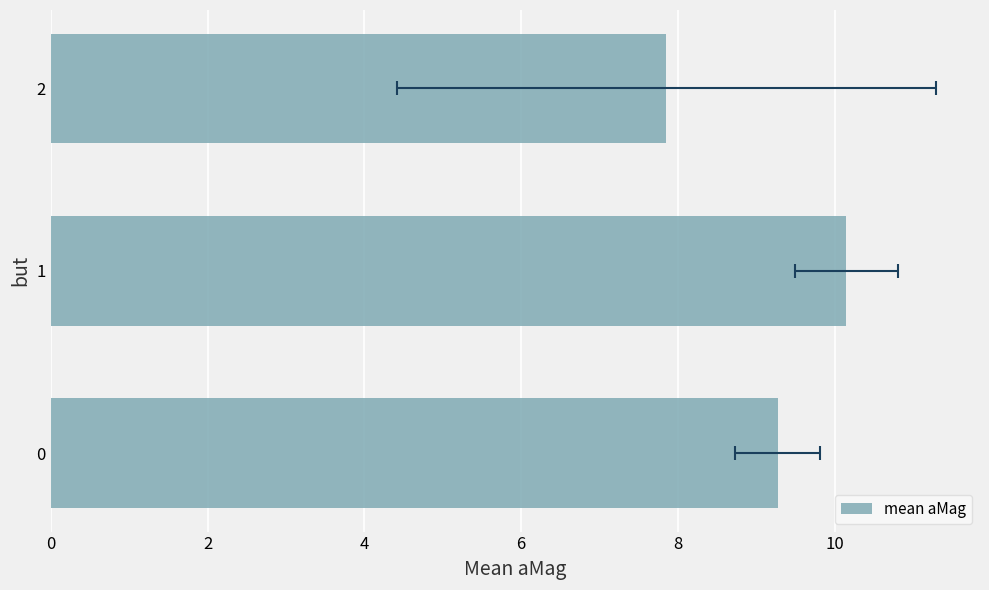

Reading right to left, extract all data points from this chart.

7.9	10.1	9.3